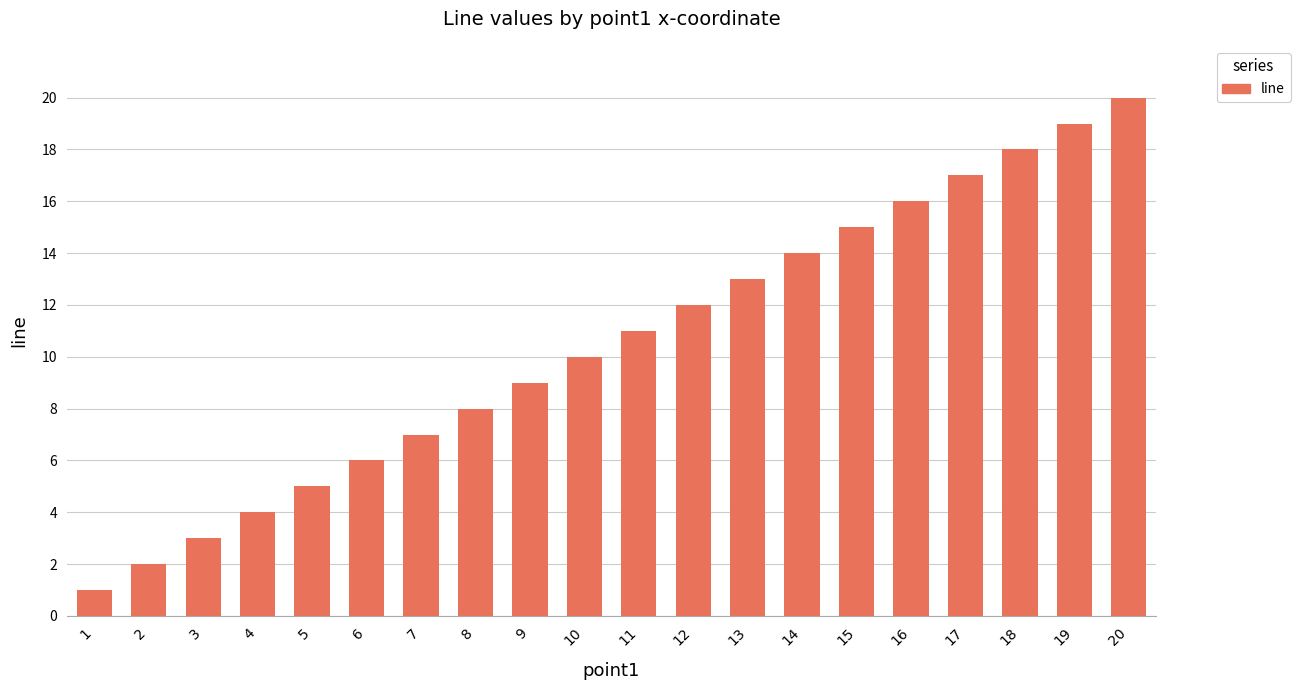

What is the maximum value shown in the chart?

20